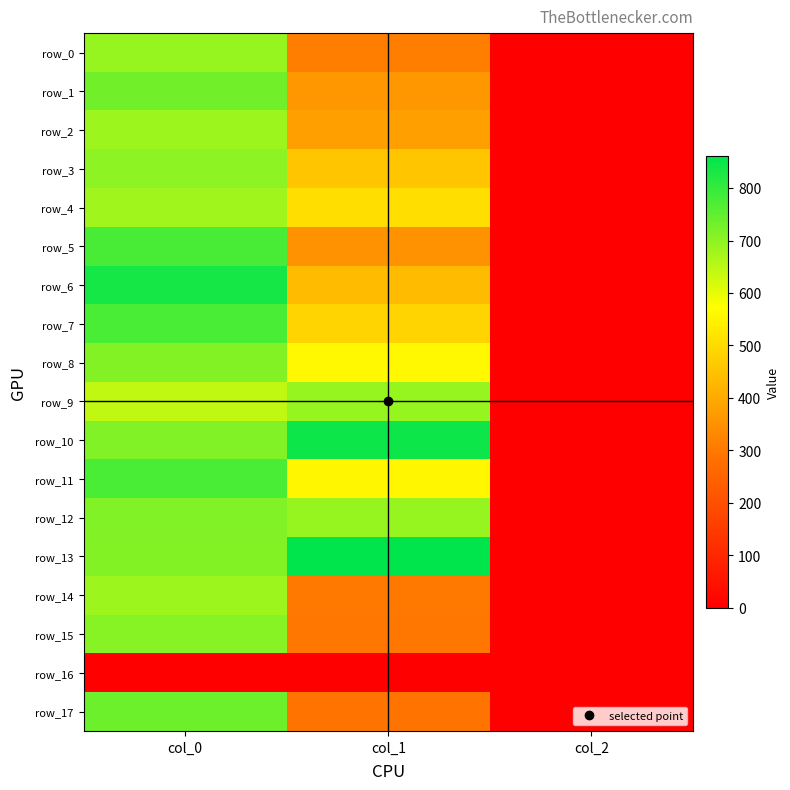

Which series has the widest spread of values?

row_13